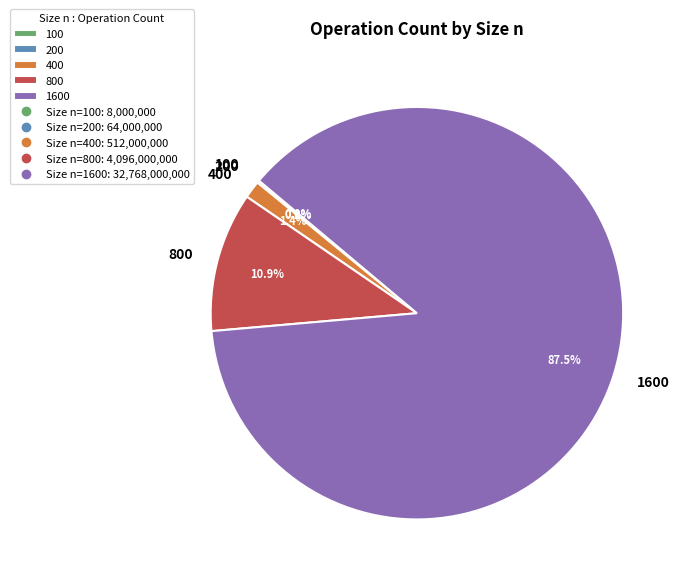

Which slice is the largest?

1600